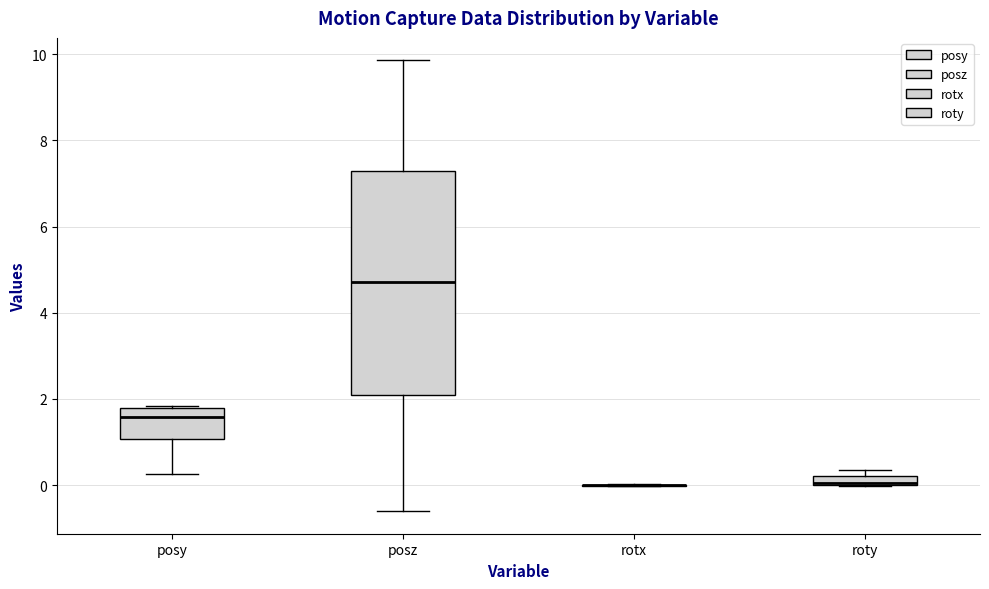

Where does the lower whisker of the box for posy end on the y-axis? The values are not printed on the chart, so give them approximately, as read against the axis.

0.2